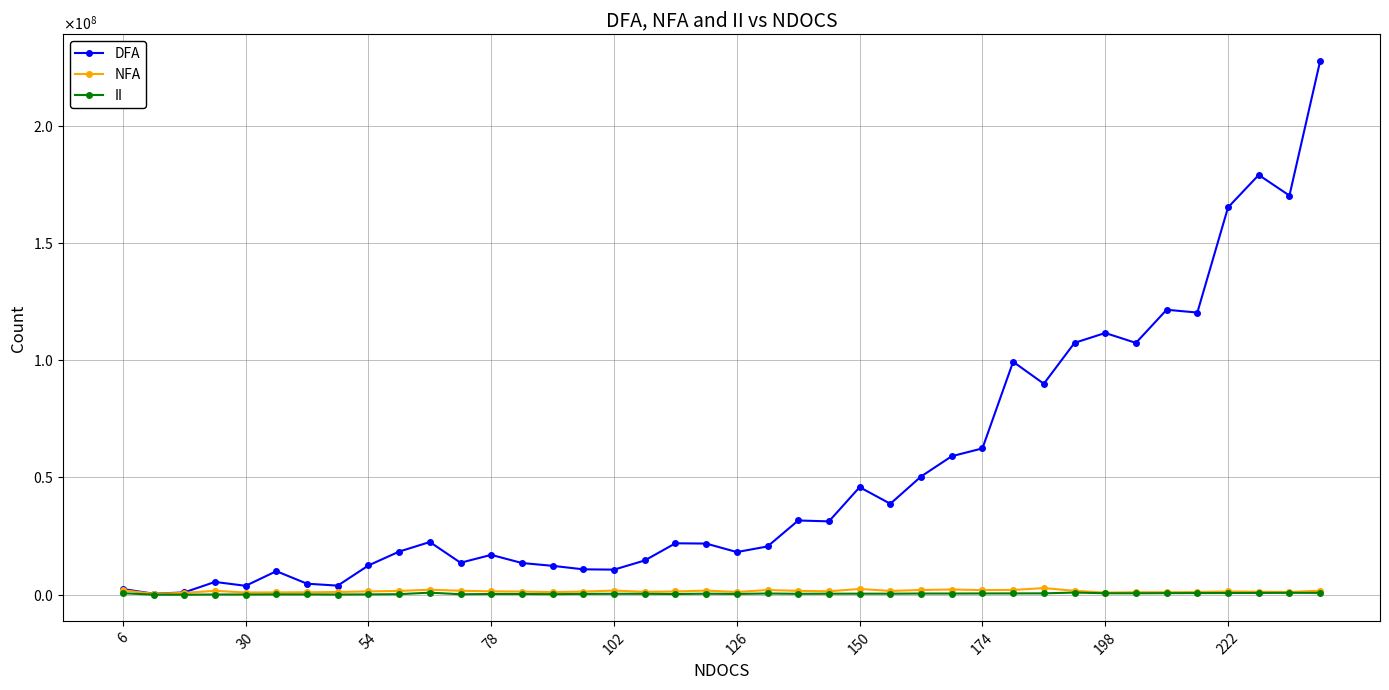

What are all the series names shown in the legend?

DFA, NFA, II